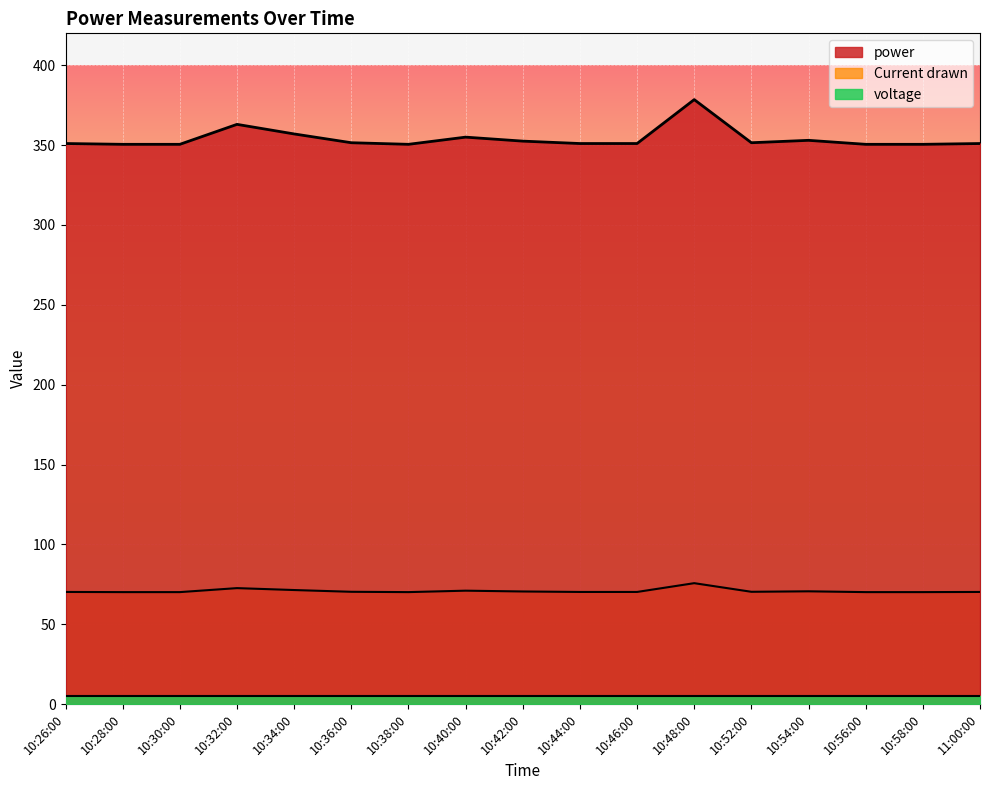

What is the difference between the highest and lowest values at 10:44:00?

346.0